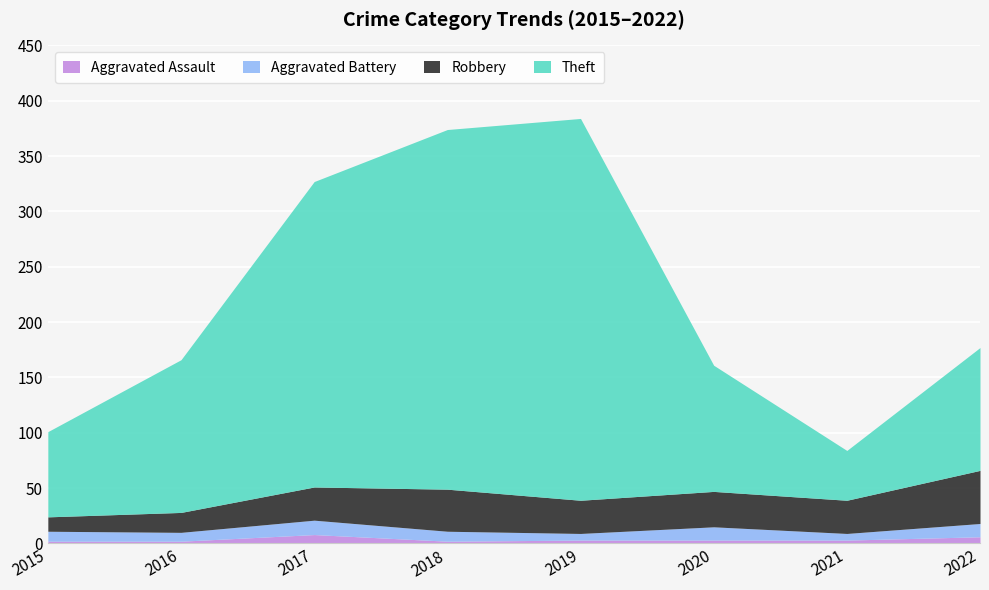

True or false: Aggravated Assault has a value of 8 at 2017.

True